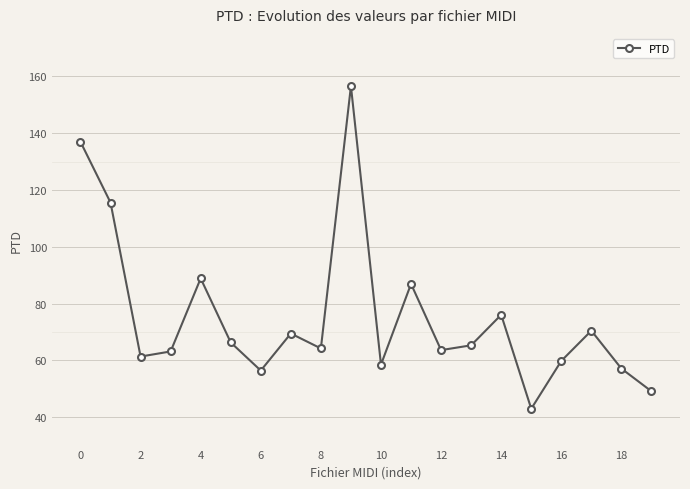

What is the smallest value displayed?

43.0